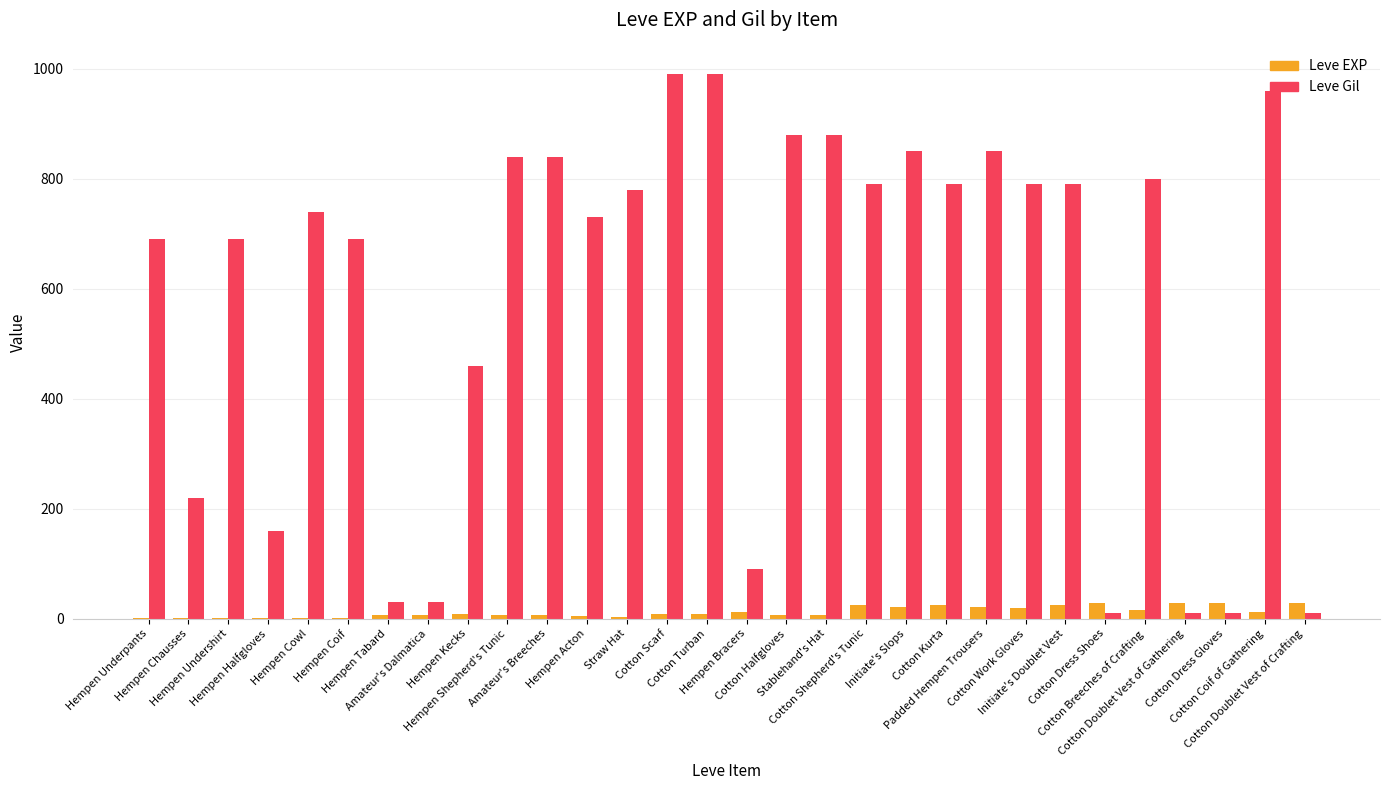

Which series has the largest total across all categories?

Leve Gil